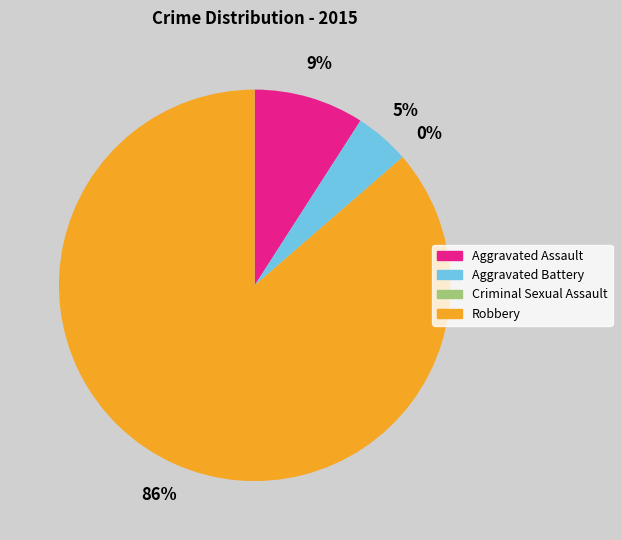

To the nearest percent, what is the average slice percentage?

25%